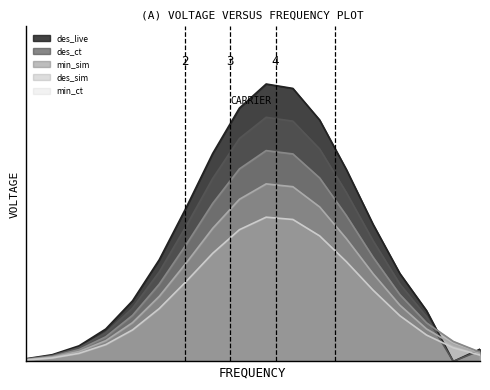

Which series has the largest range (max minus min)?

des_live